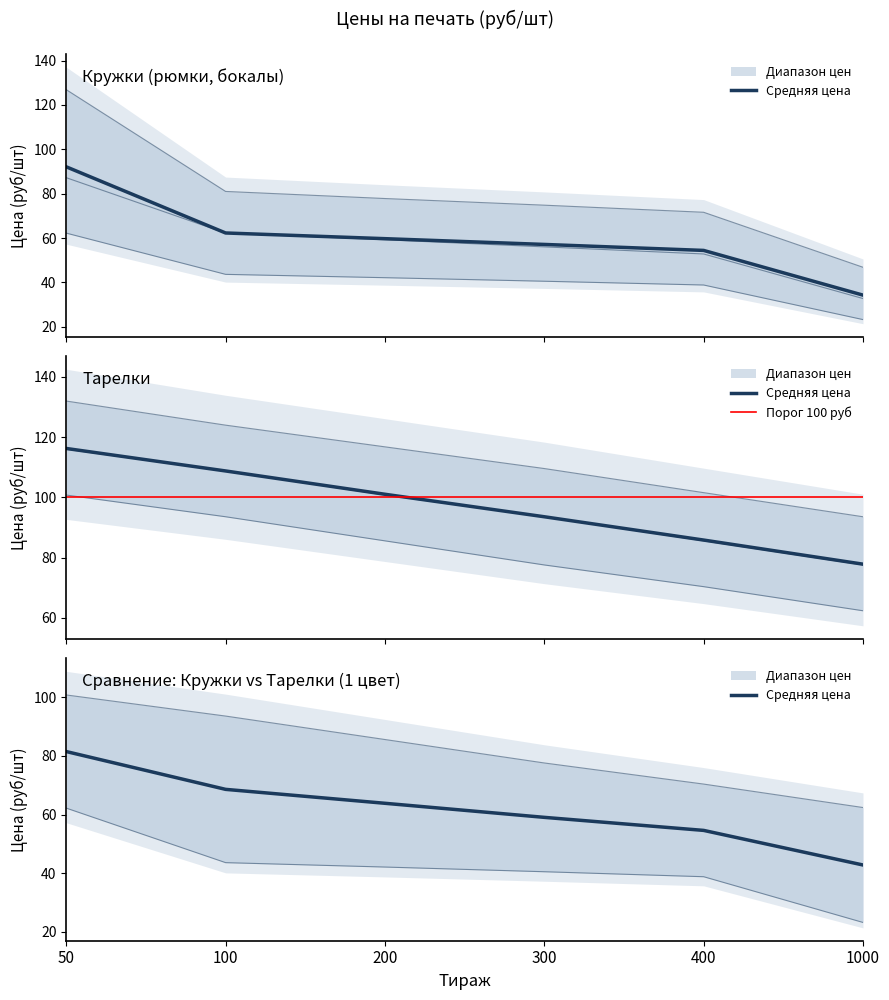

True or false: Кружки 1 цвет and Тарелки 2 цвета intersect in this chart.

False